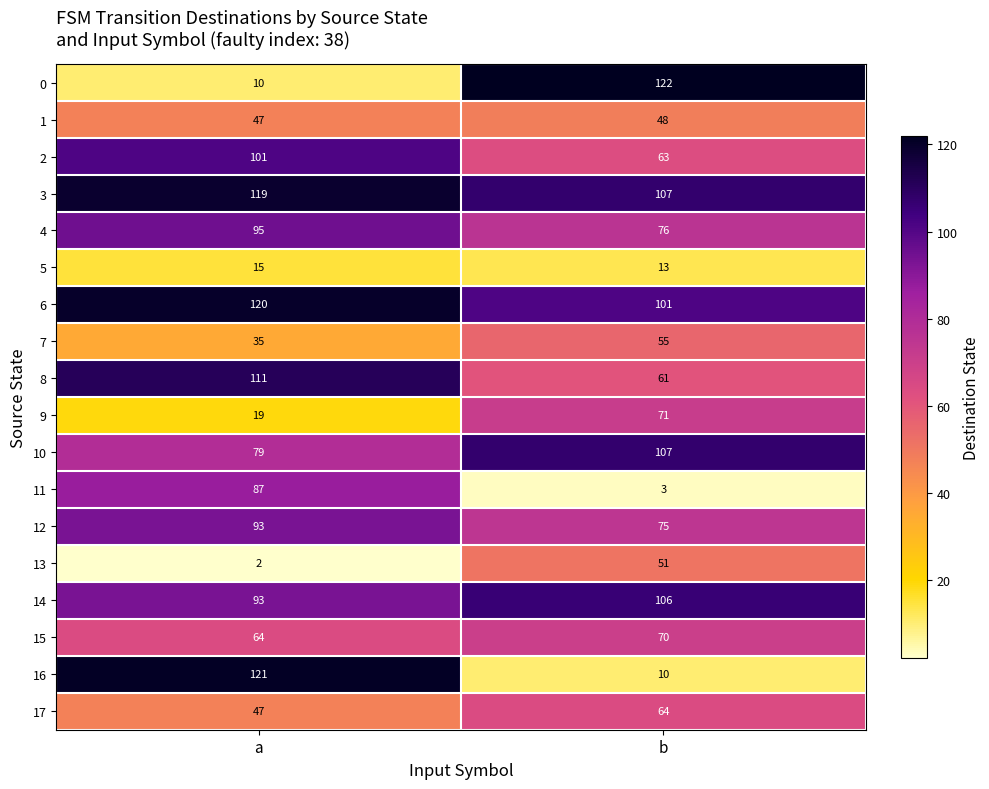

What is the total value across all series at a?

1258